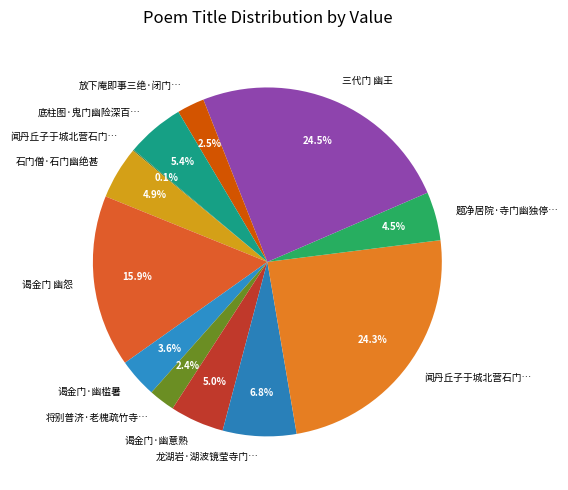

How many slices are in this pie chart?

12